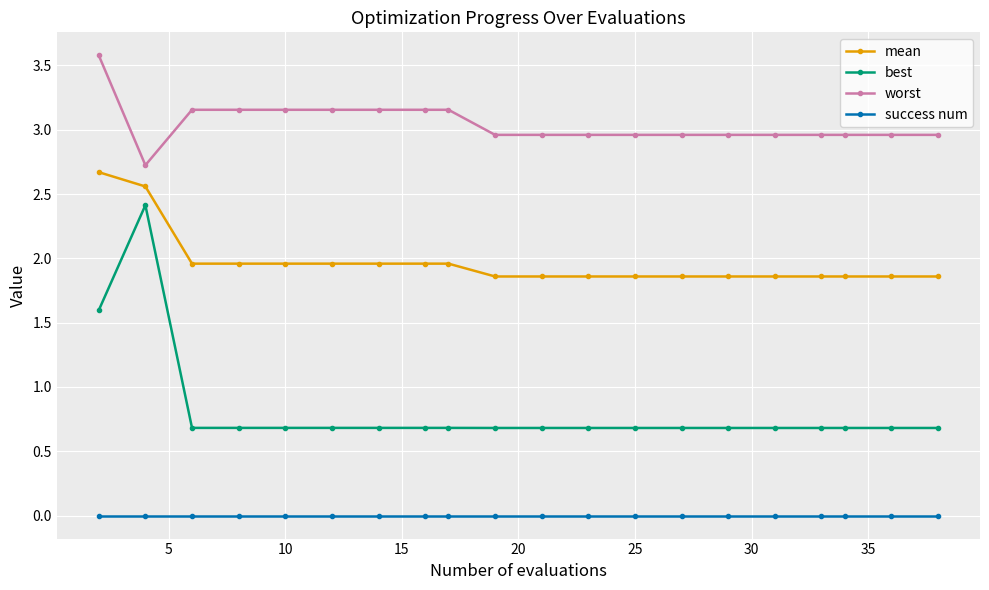

Which series has the largest total across all categories?

worst